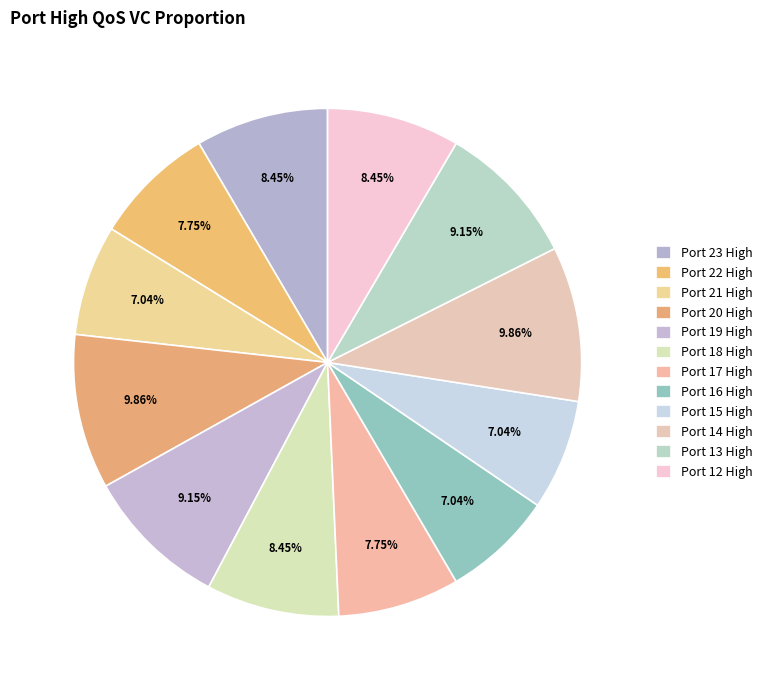

How many slices are in this pie chart?

12